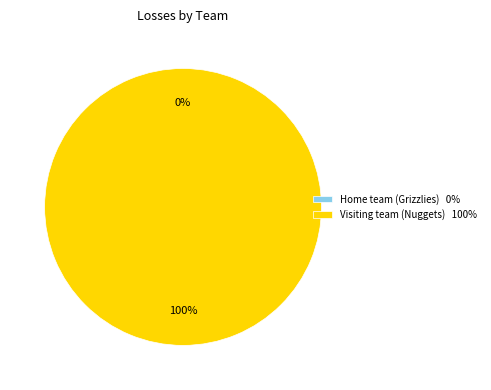

Combined, what portion of the pie is Visiting team (Nuggets) and Home team (Grizzlies)?

100.0%